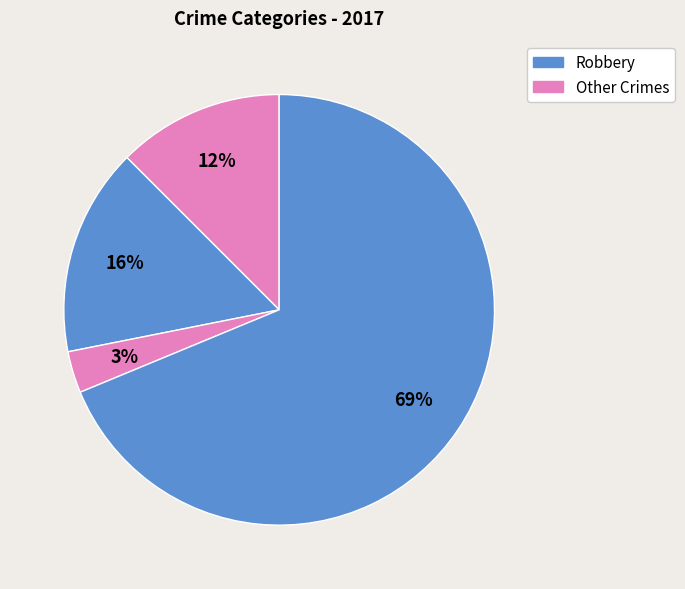

How many segments does this pie chart have?

4